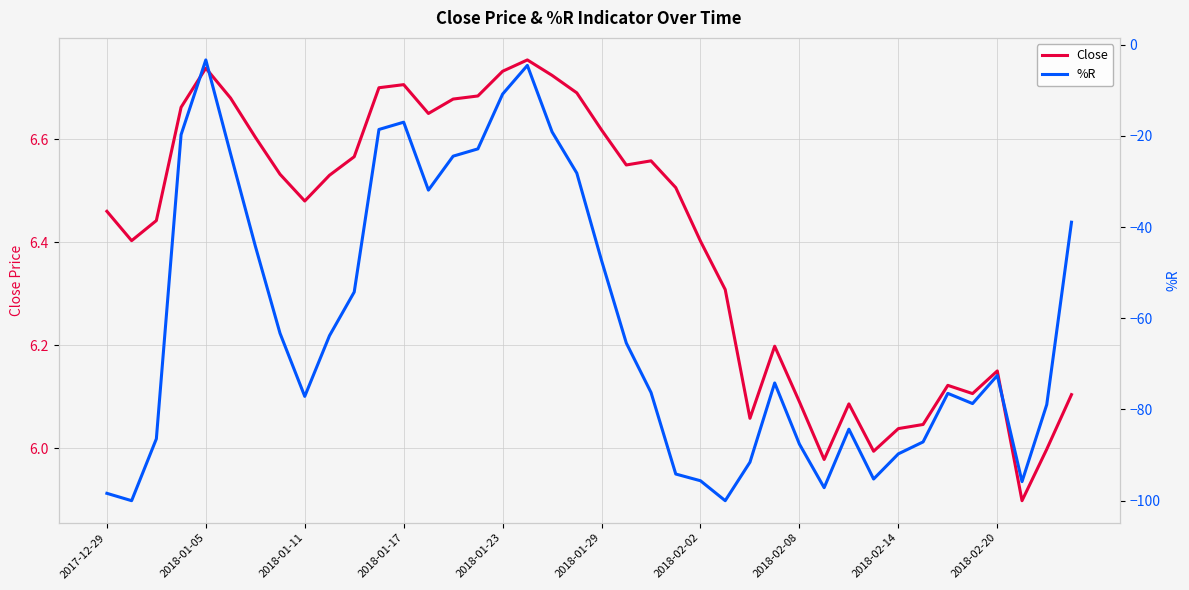

Which series has the largest total across all categories?

Close